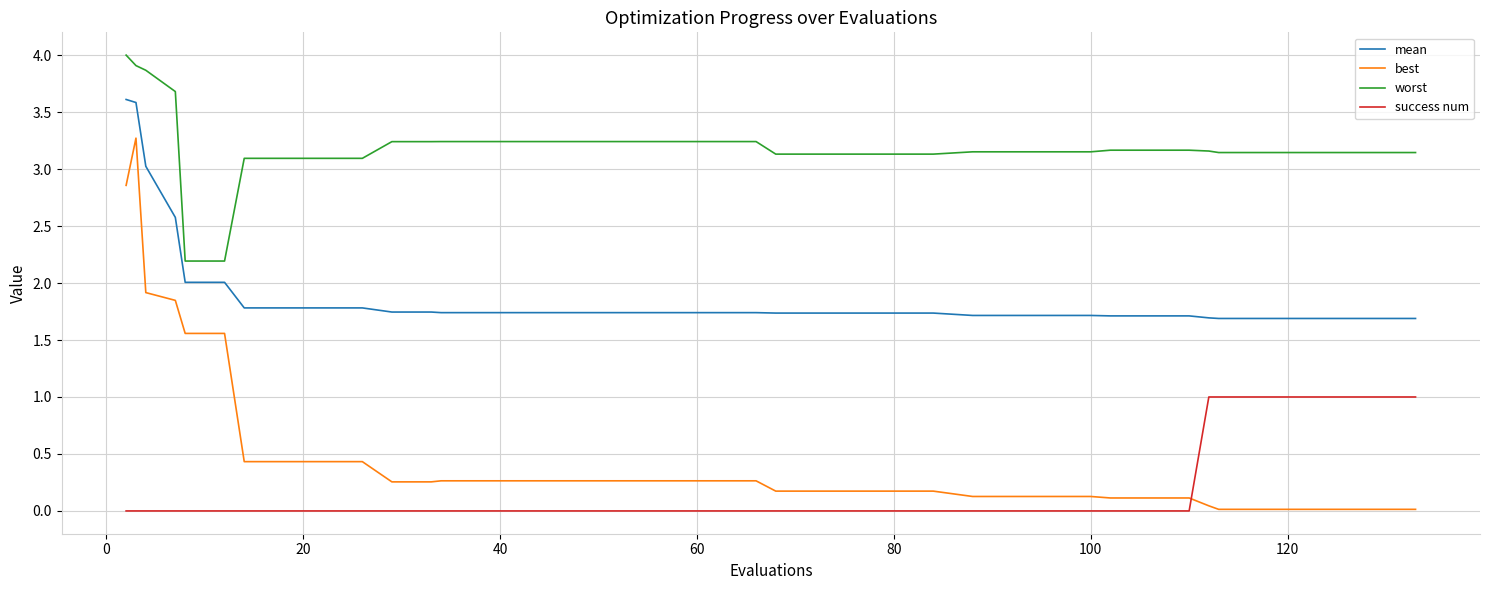

How many times do success num and best cross each other?

1